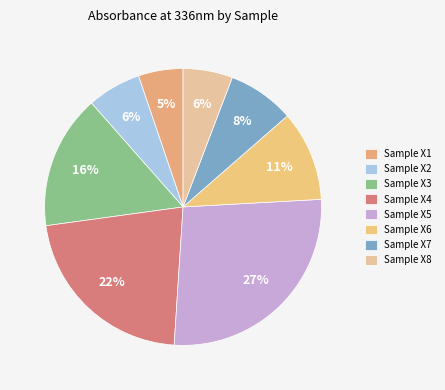

Is there a majority slice in this chart?

No